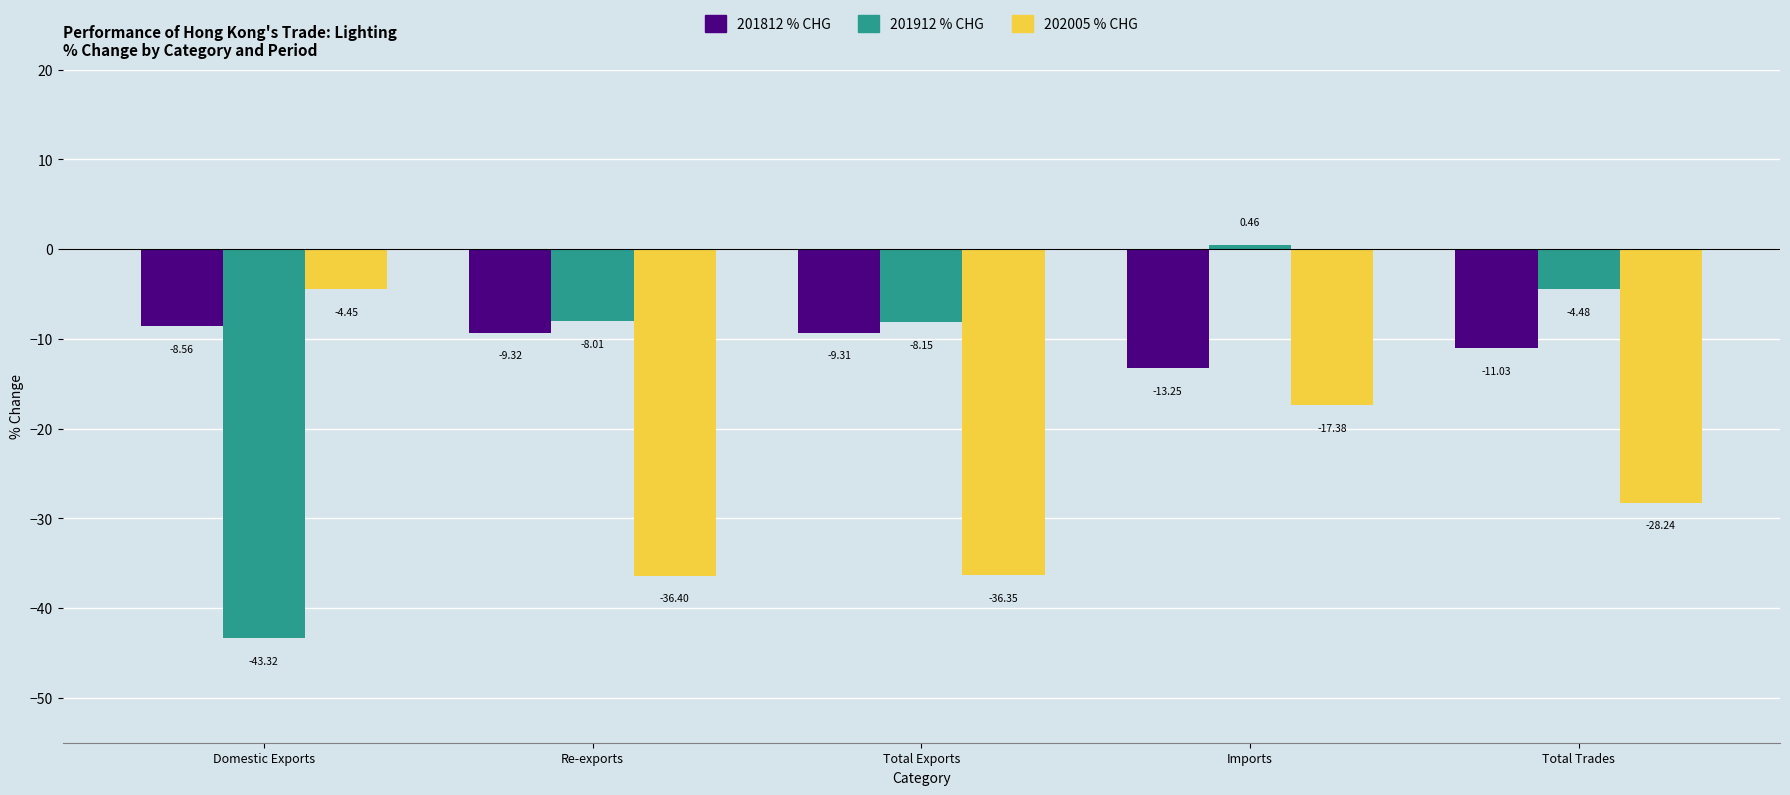

Which category has the highest value across all series?

Imports